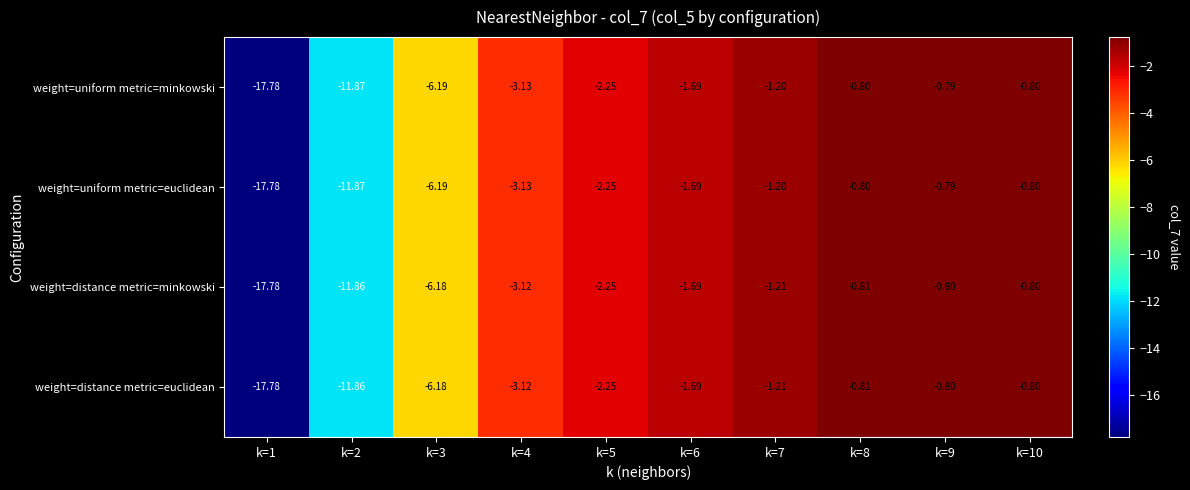

How many data points in weight=uniform metric=euclidean are less than -1?

7